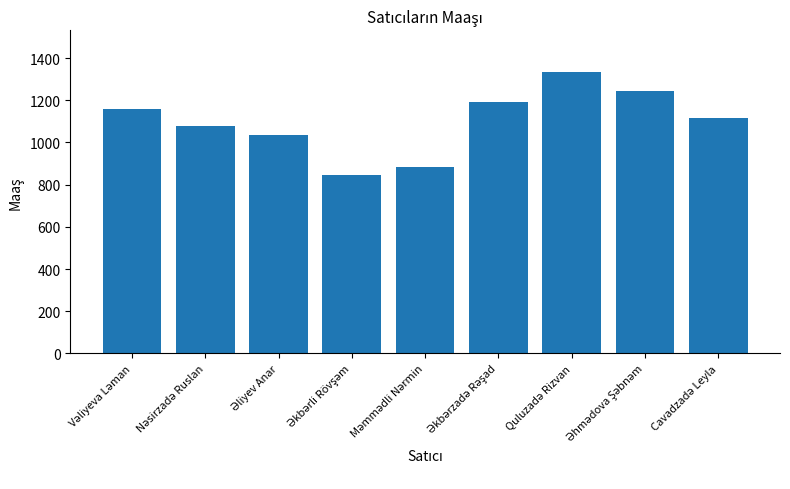

What is the sum of all values?

9889